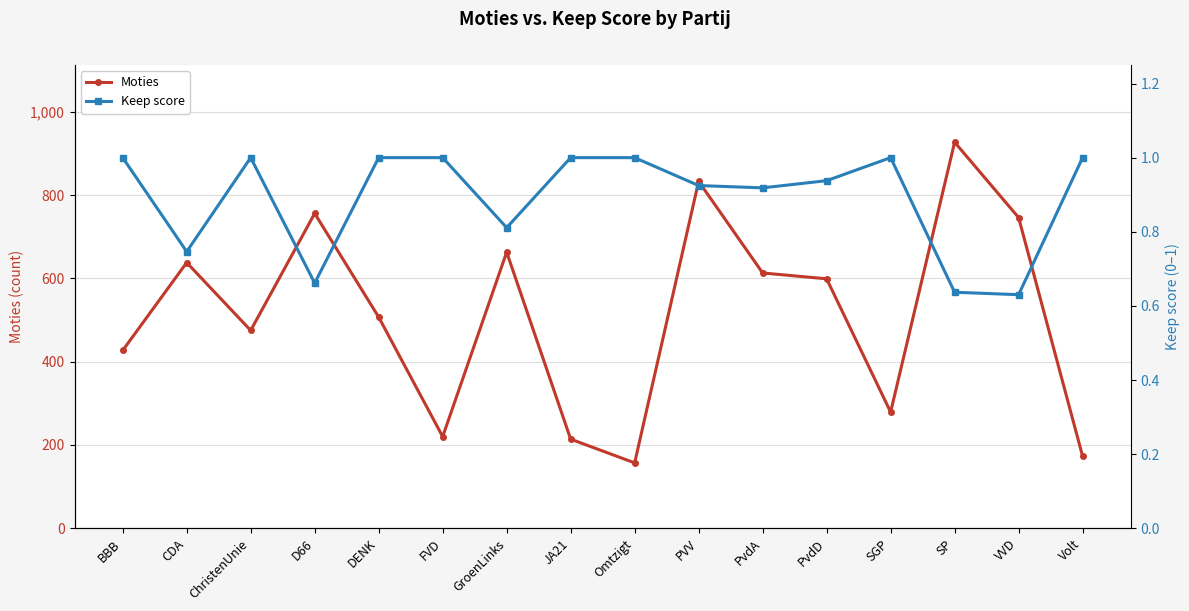

At ChristenUnie, list the series in order from smallest to largest.

Keep score, Moties